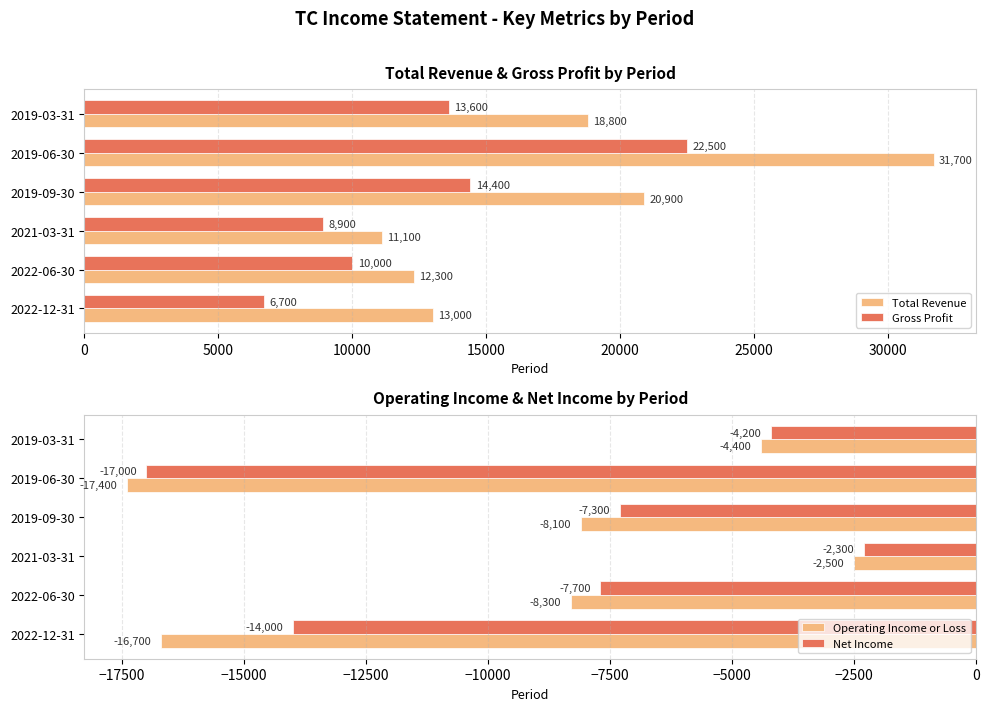

What value does the Total Revenue series have at 2021-03-31, to the nearest 50?

11100